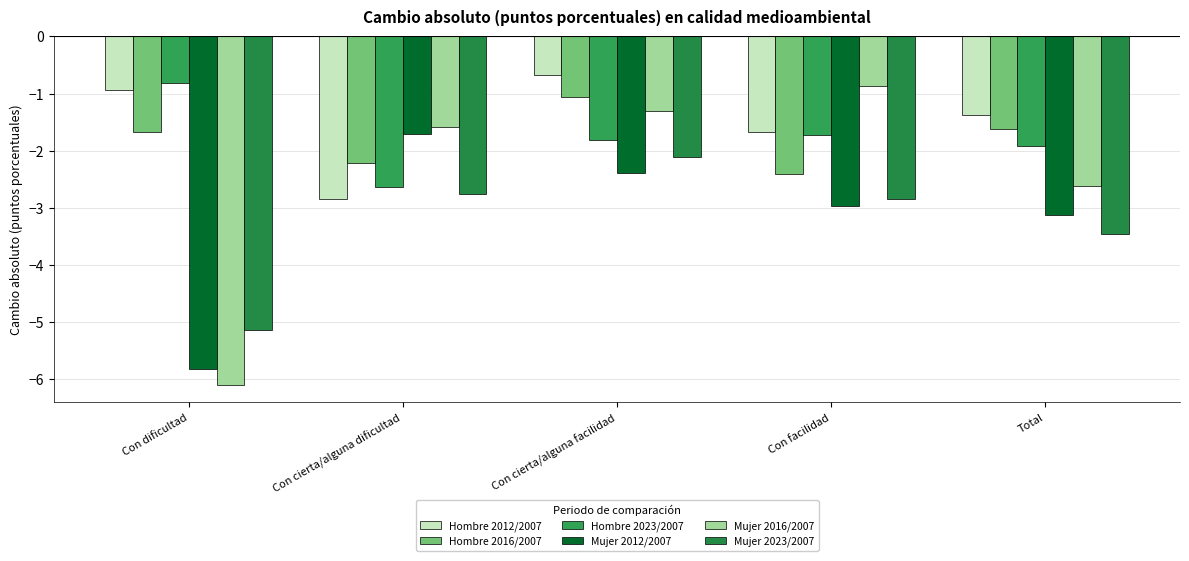

Is it true that Mujer 2016/2007 equals -0.5 at Con facilidad?

False